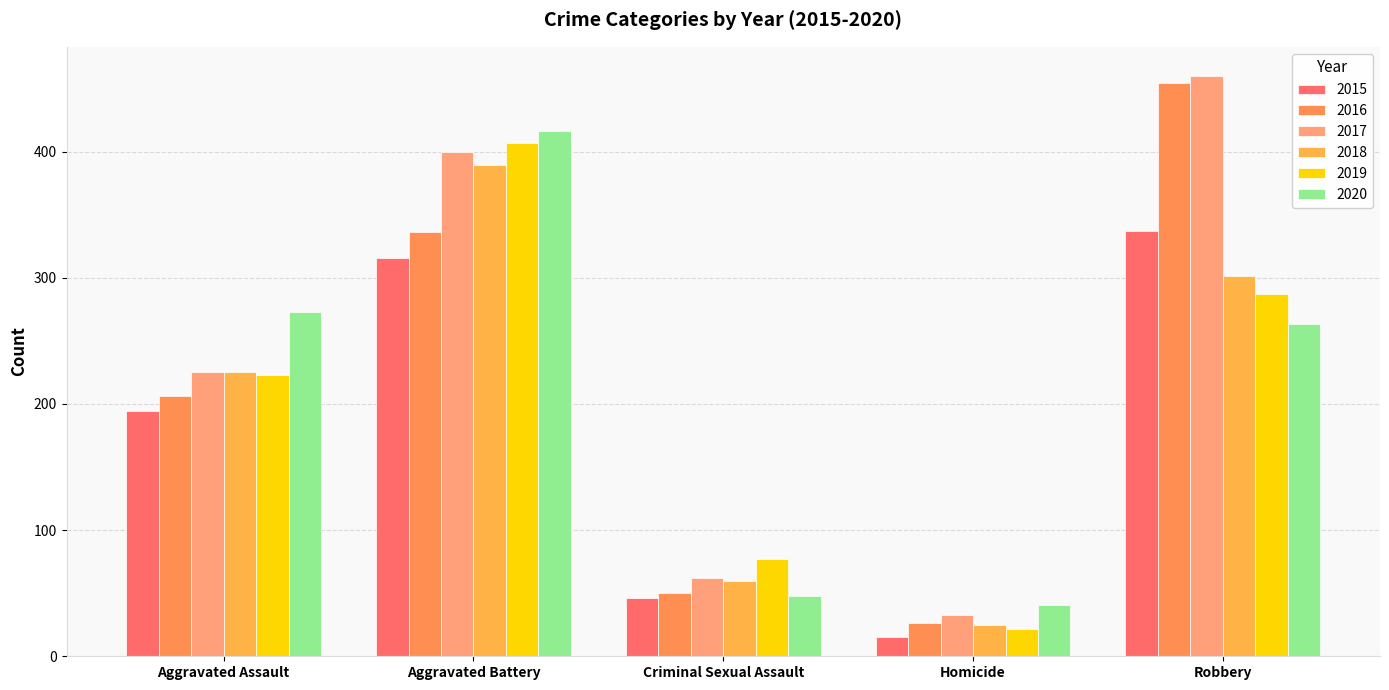

What is the sum of the 2016 values at Aggravated Battery and Criminal Sexual Assault?

386